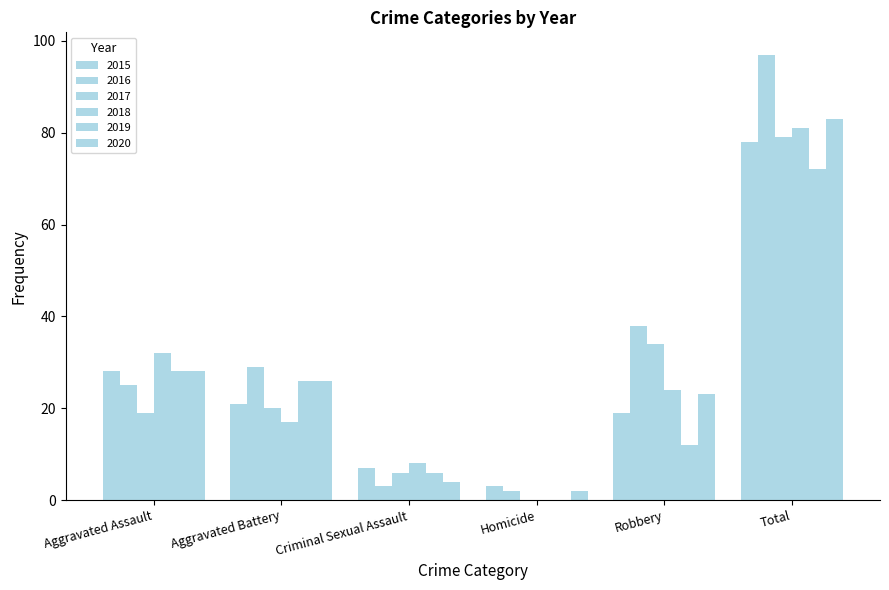

How many categories are shown in the chart?

6